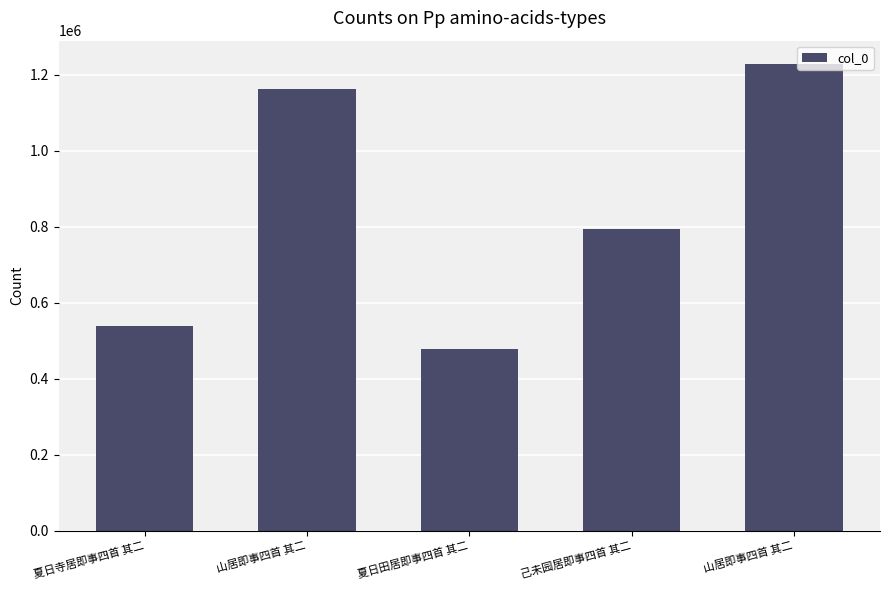

What is the value of the 1st bar from the left?

537827